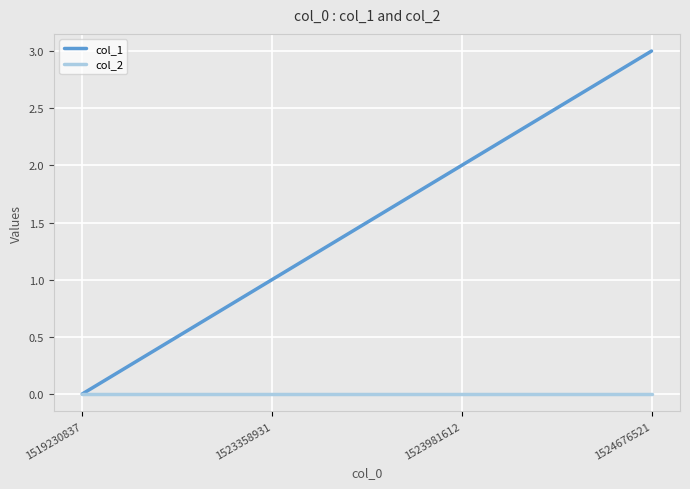

Rank the series by their average value, from highest to lowest.

col_1, col_2